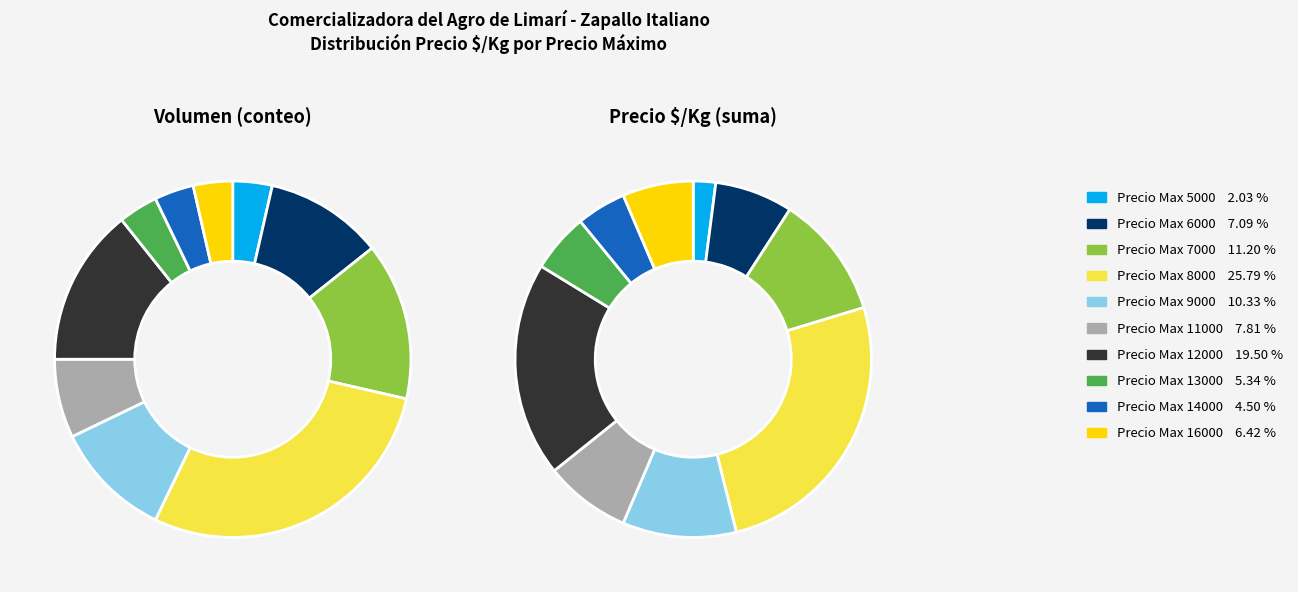

Does any single category account for the majority?

No